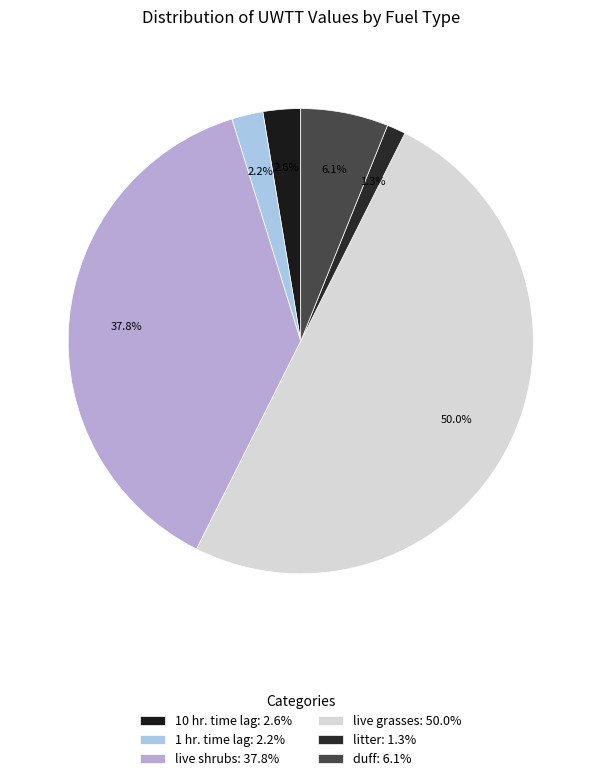

To the nearest percent, what is the combined percentage of 1 hr. time lag and live grasses?

52%